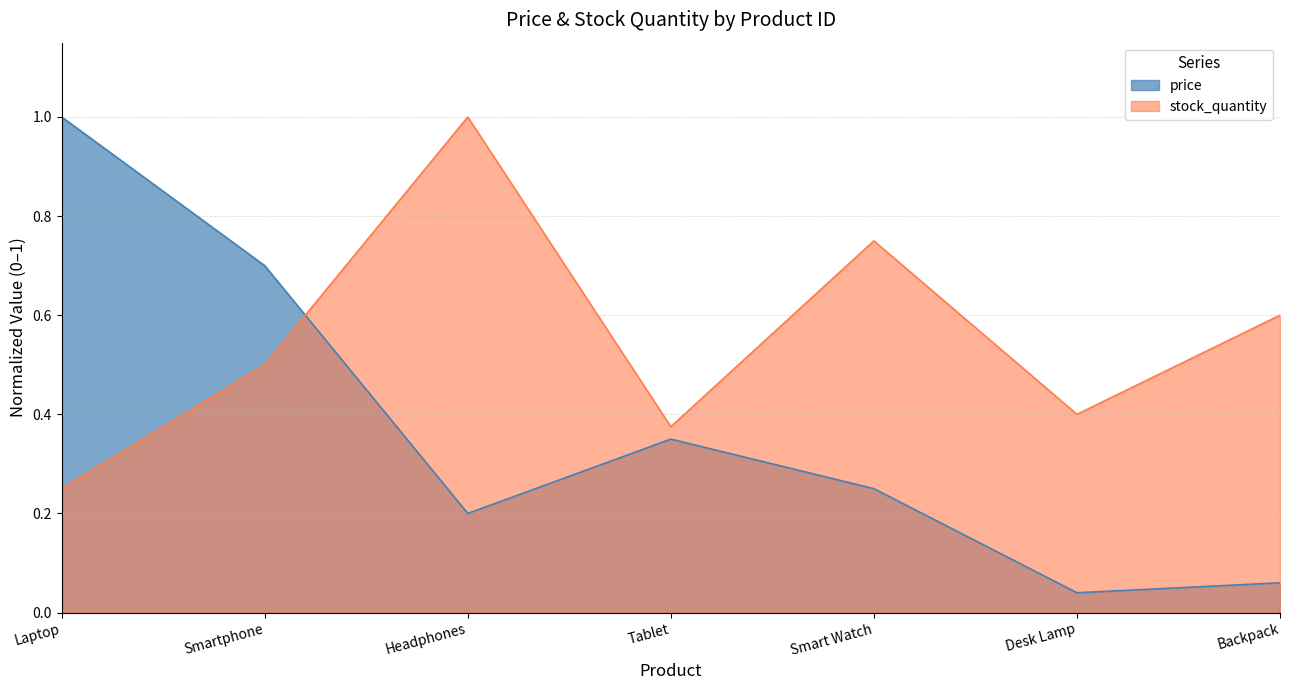

What is the difference between the second highest and minimum values in the stock_quantity series?

0.5